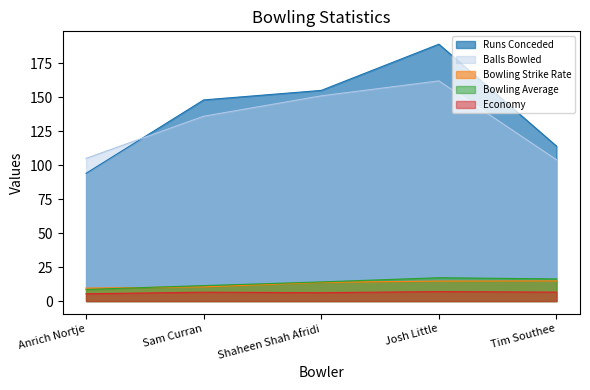

What is the spread (max minus min) of values at Anrich Nortje?

99.6